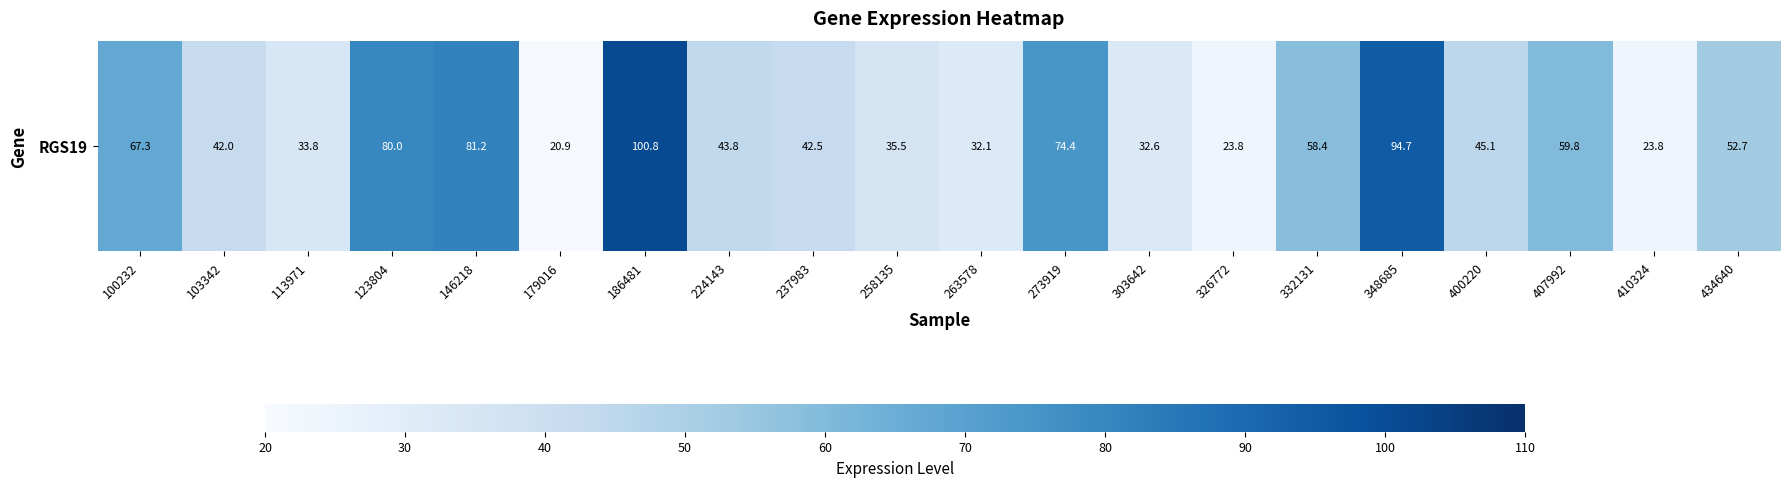

List the labels in order of value, smallest first.

179016, 326772, 410324, 263578, 303642, 113971, 258135, 103342, 237983, 224143, 400220, 434640, 332131, 407992, 100232, 273919, 123804, 146218, 348685, 186481